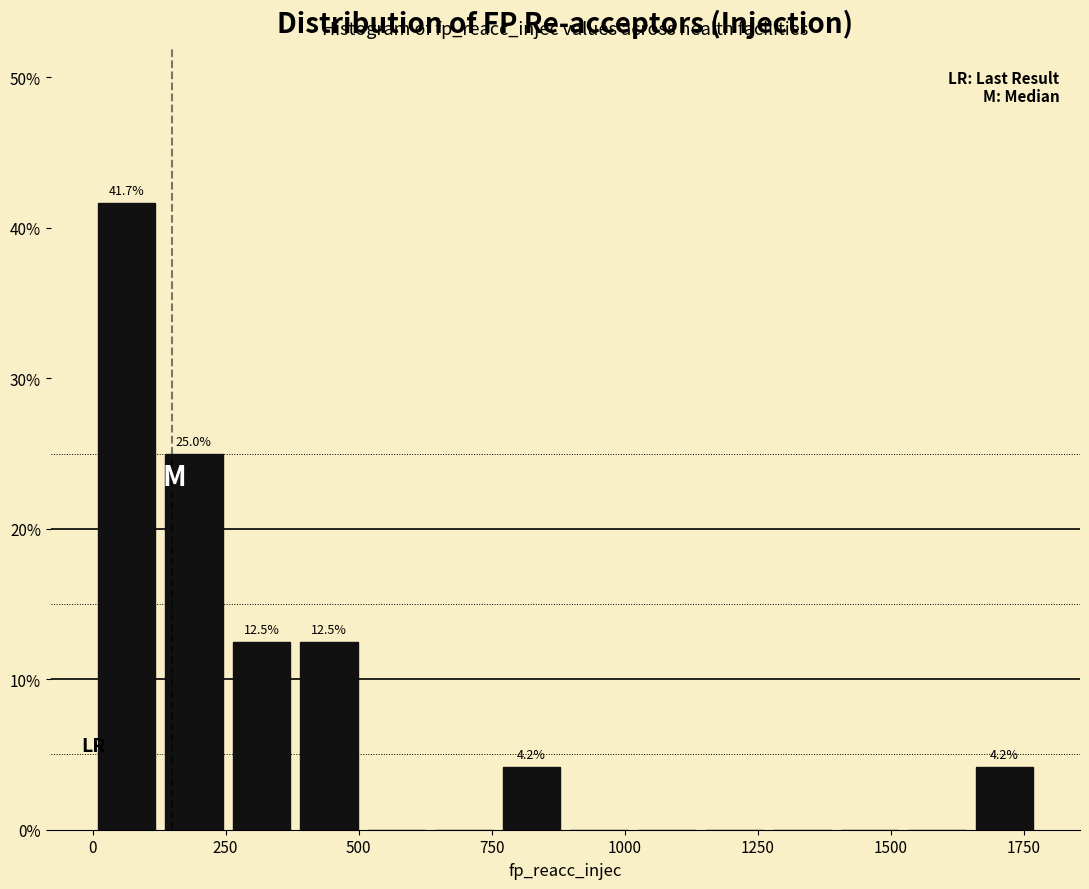

Read against the x-axis, roughly where is the centre of the tallest bar?

50